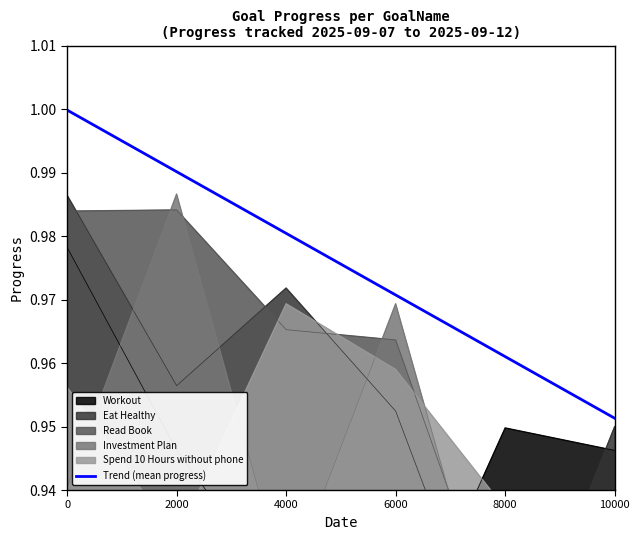

Does the chart have visible grid lines?

No